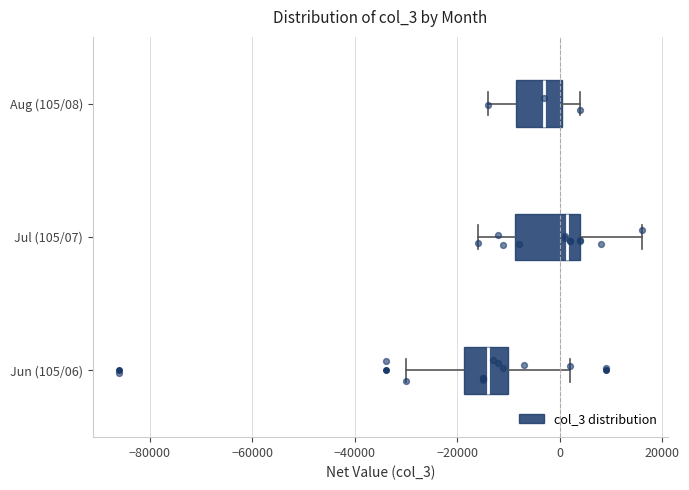

Which box's median line is the furthest to the right?

Jul (105/07)